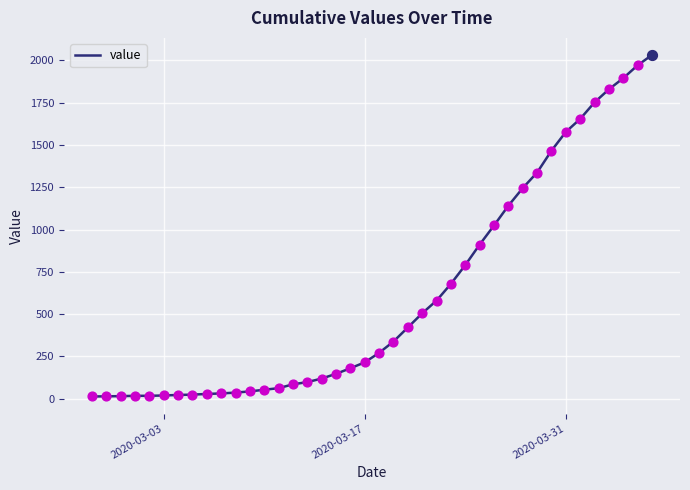

What is the difference between the maximum and minimum values?

2019